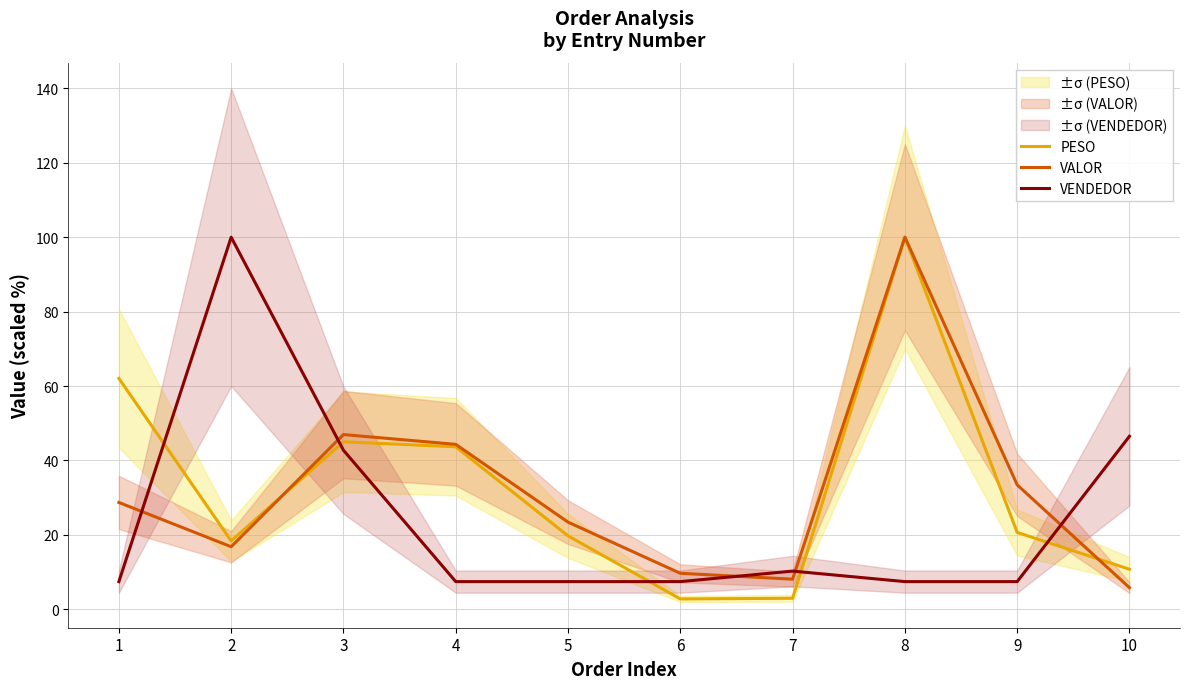

True or false: VENDEDOR has more than 1 points higher than both neighbors.

True